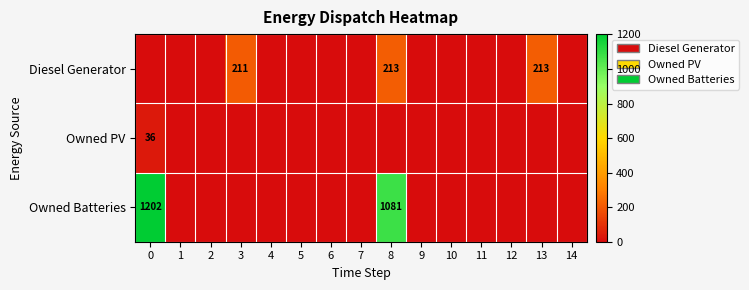

Is it true that Owned Batteries equals 1202 at 0?

True